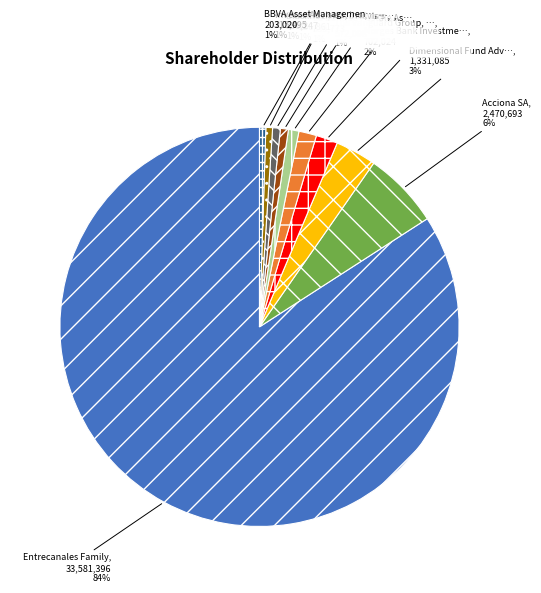

Does any single category account for the majority?

Yes